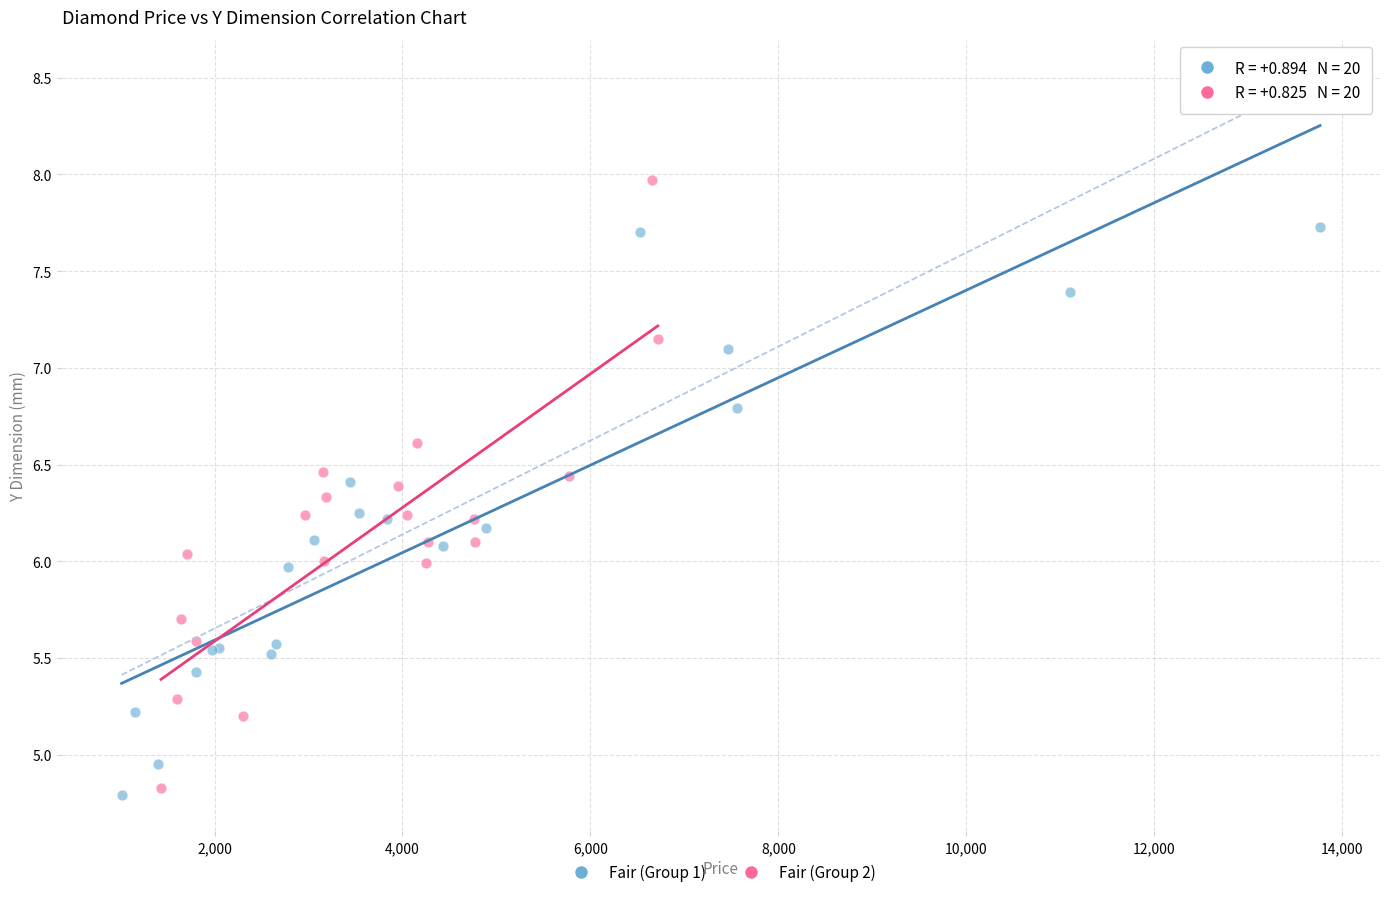

Which series contains the highest Y value?

Fair (Group 2)